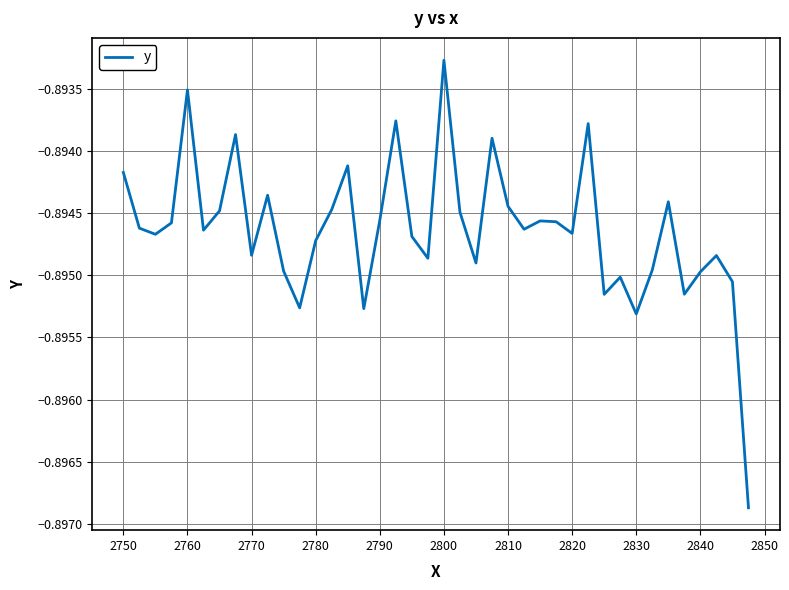

Does the chart display data point markers on the line(s)?

No